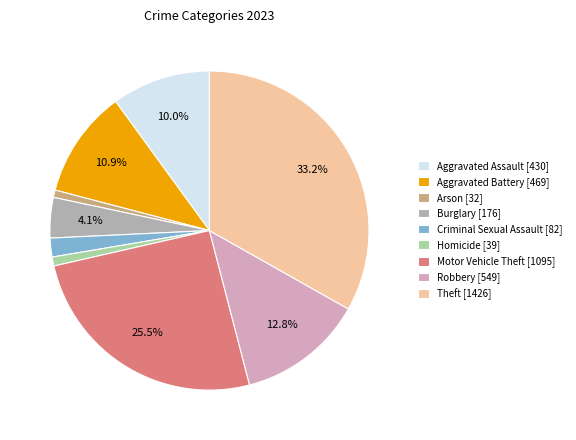

Count the number of slices in the pie.

9